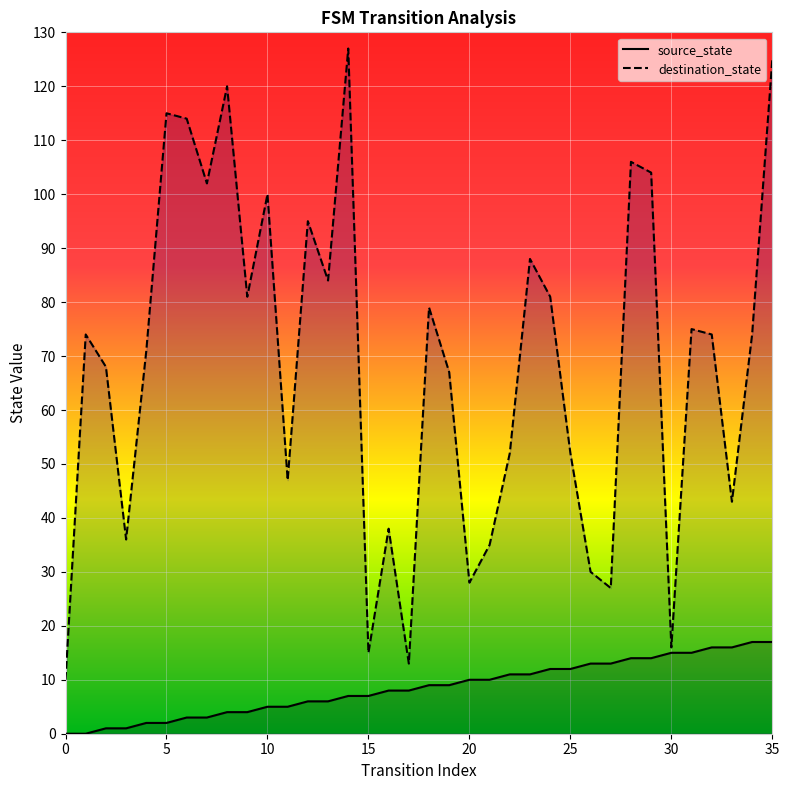

At which label does destination_state first exceed 74?

5